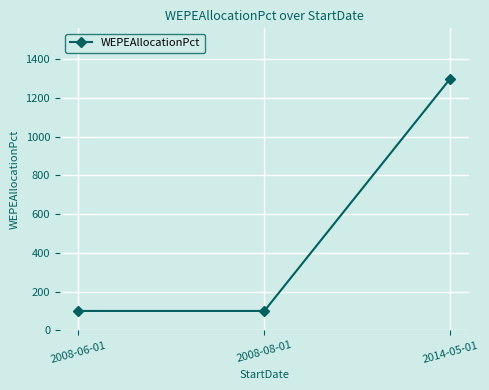

Which label corresponds to the largest value in the chart?

2014-05-01